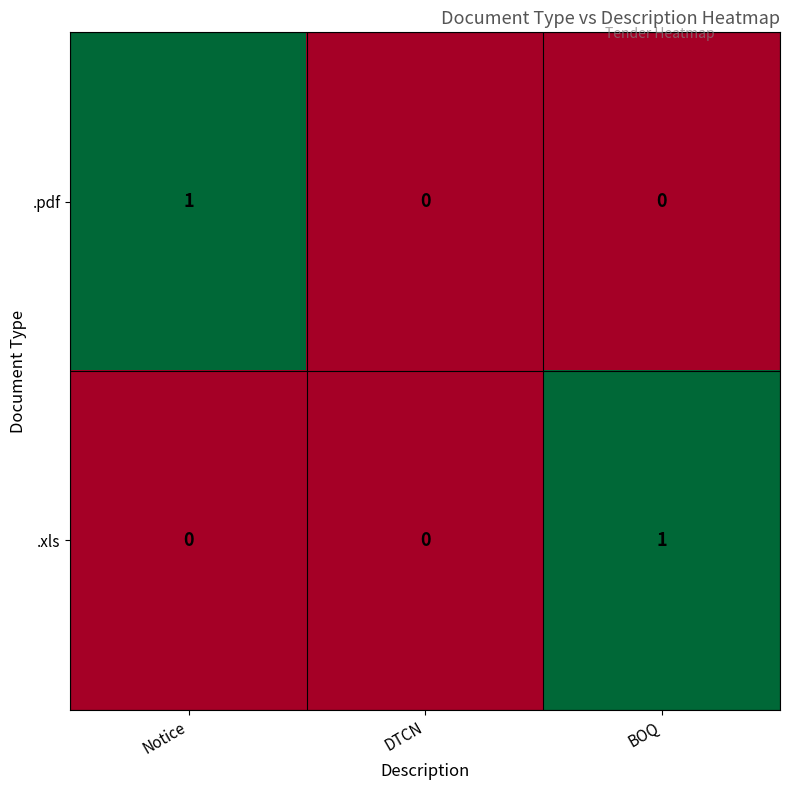

Which series changed the most between Notice and DTCN?

.pdf